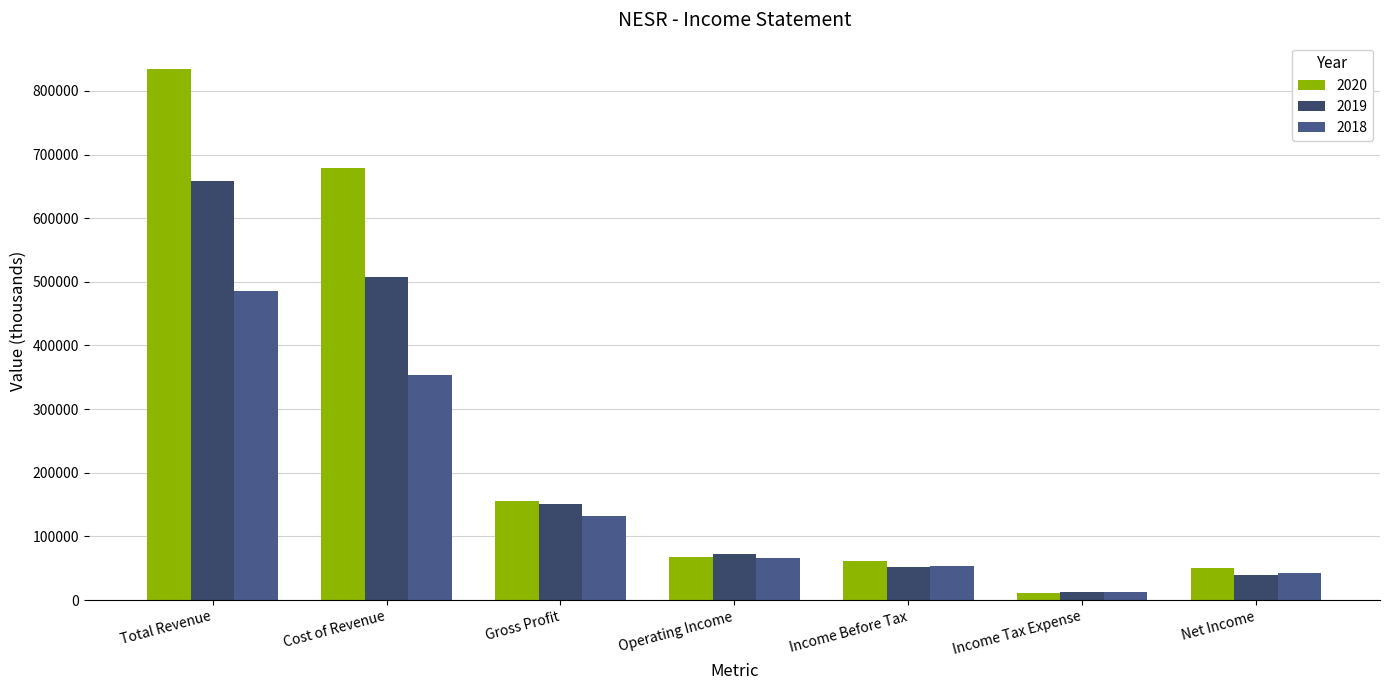

The 2019 series shows 60547 at Net Income. True or false?

False